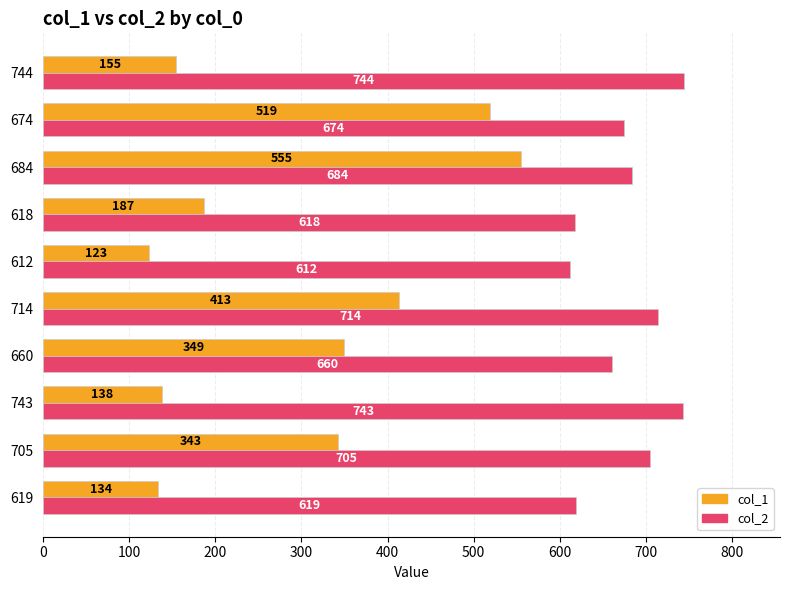

Which series changed the most between 618 and 744?

col_2